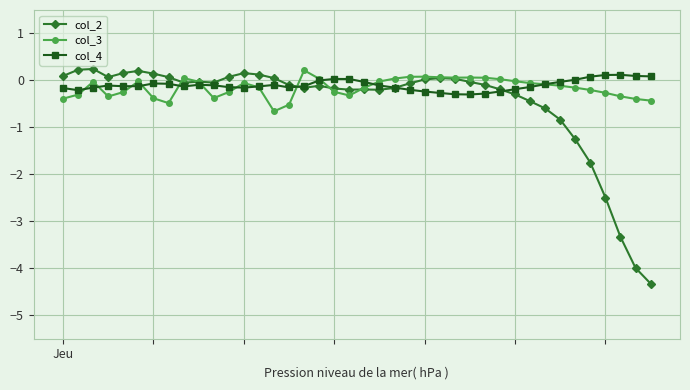

What is the value of the col_4 point at the 27th from the left?

-0.3